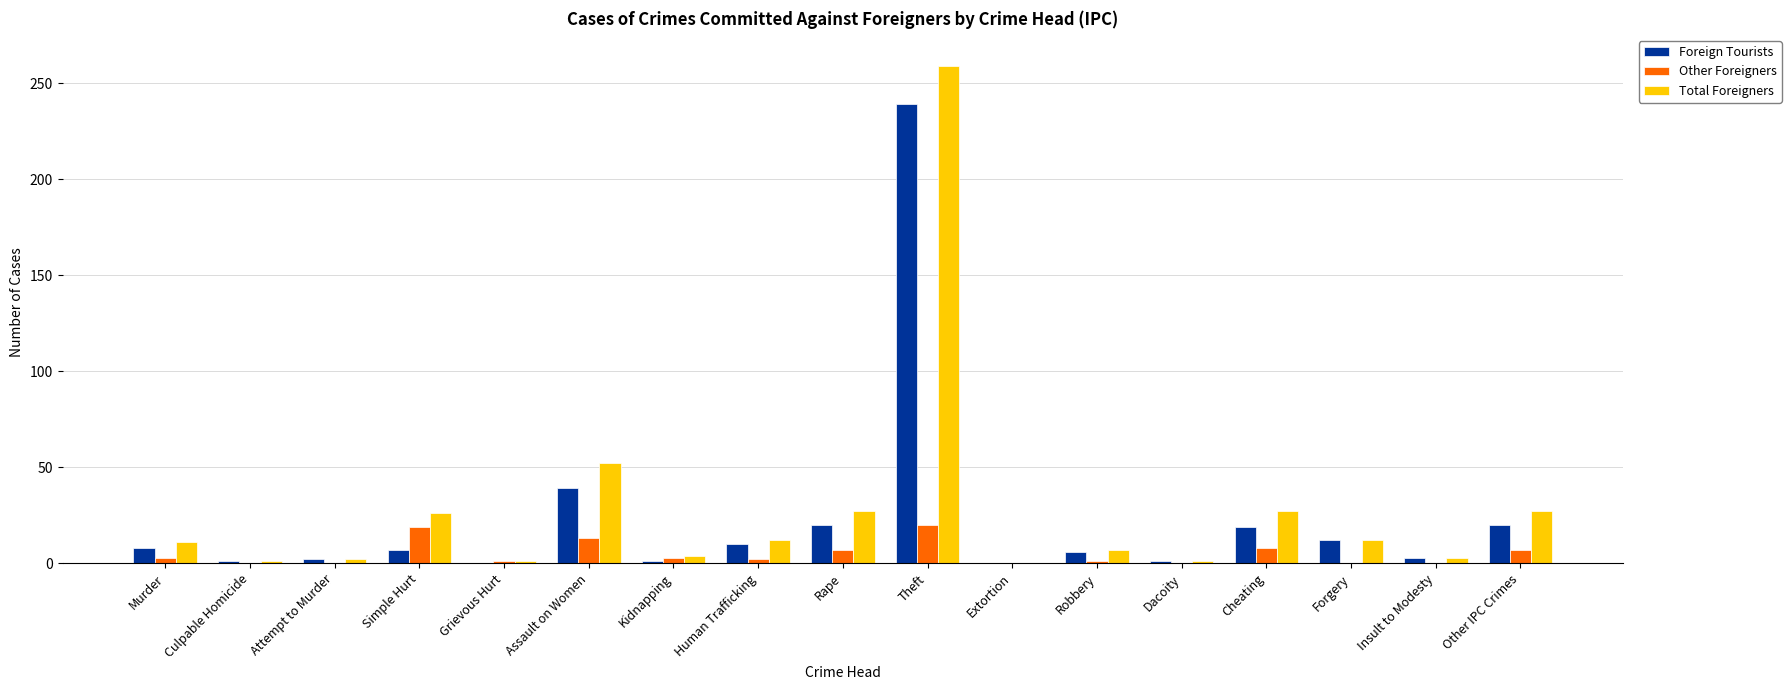

Which series has the largest total across all categories?

Total Foreigners